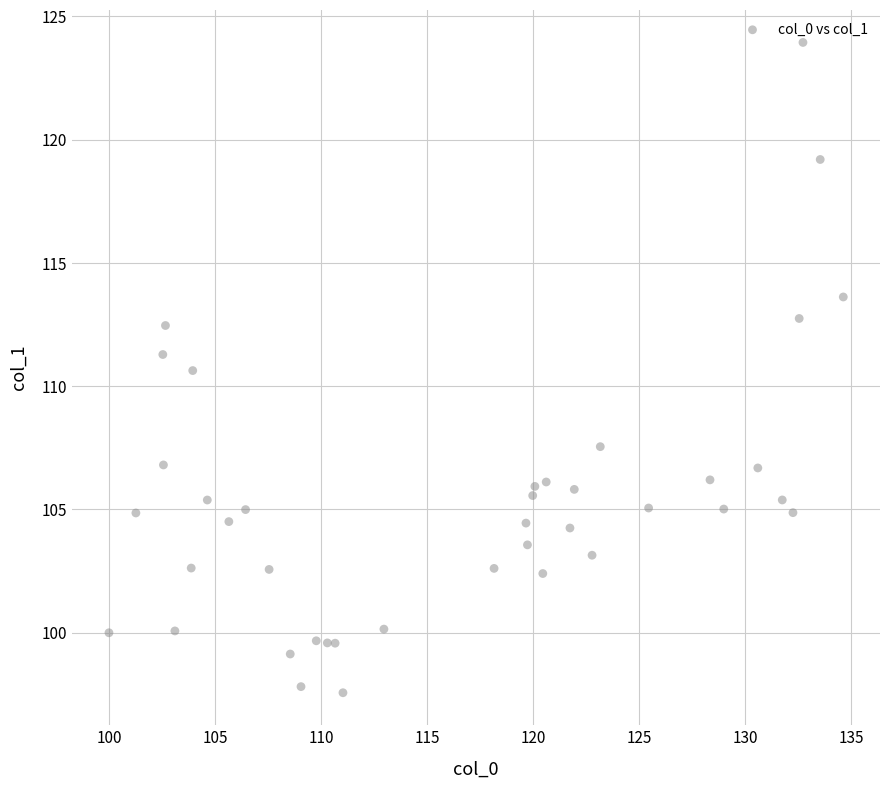

What Y value in the scatter plot is closest to 110?

110.6